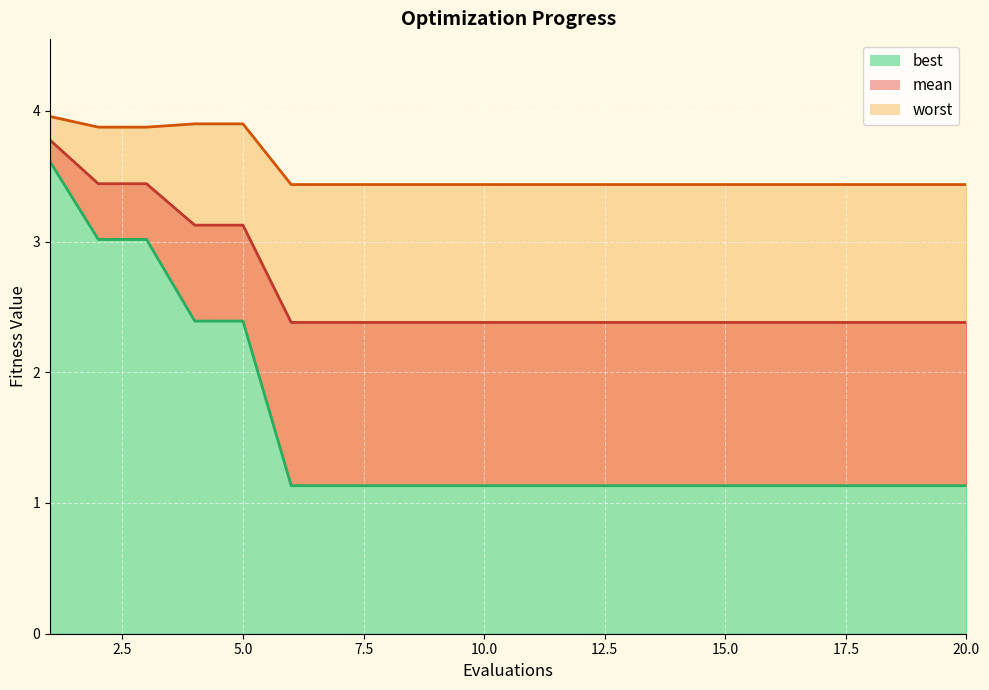

Rank the series at 12 from highest to lowest value.

worst, mean, best